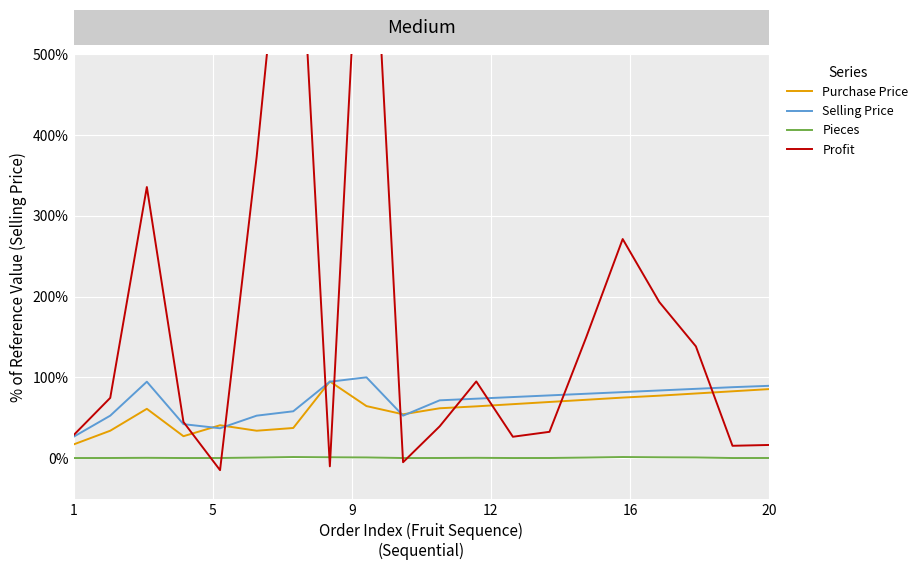

True or false: Selling Price and Profit intersect in this chart.

True